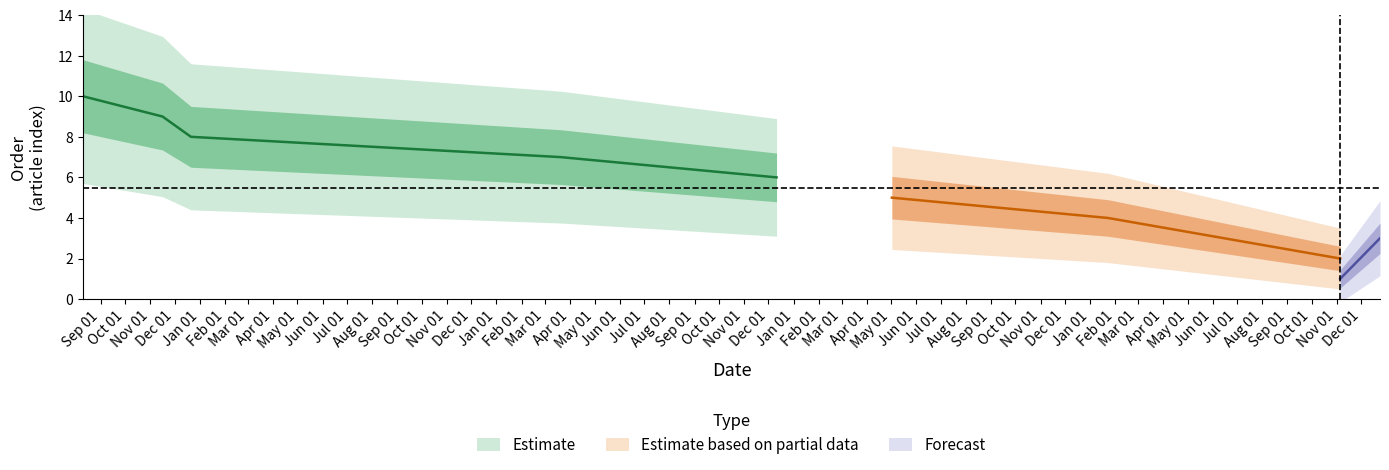

How many lines are shown in the chart?

3